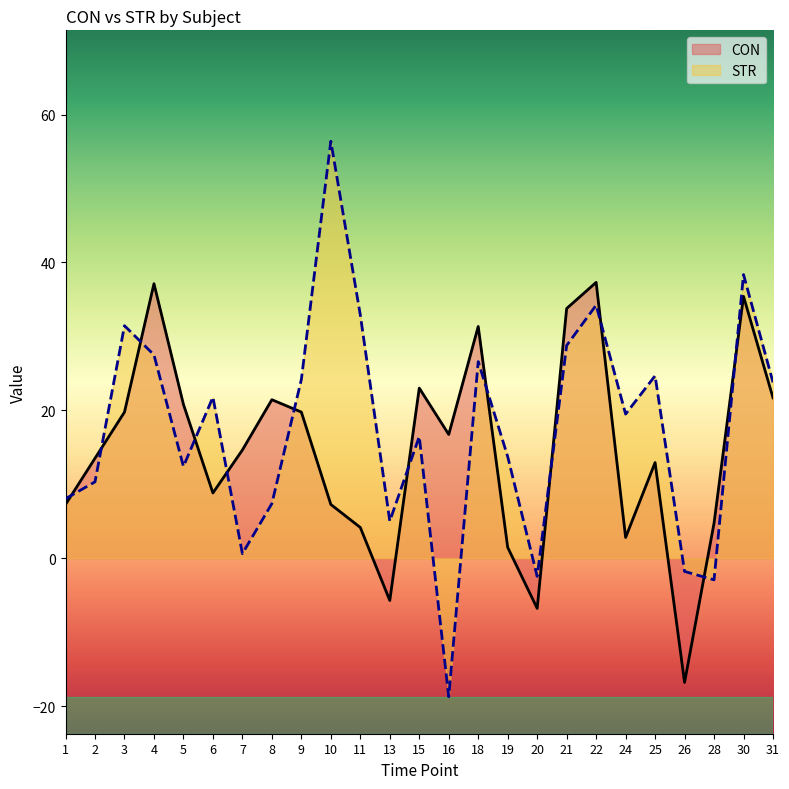

What value does the CON series have at 13?

-5.7